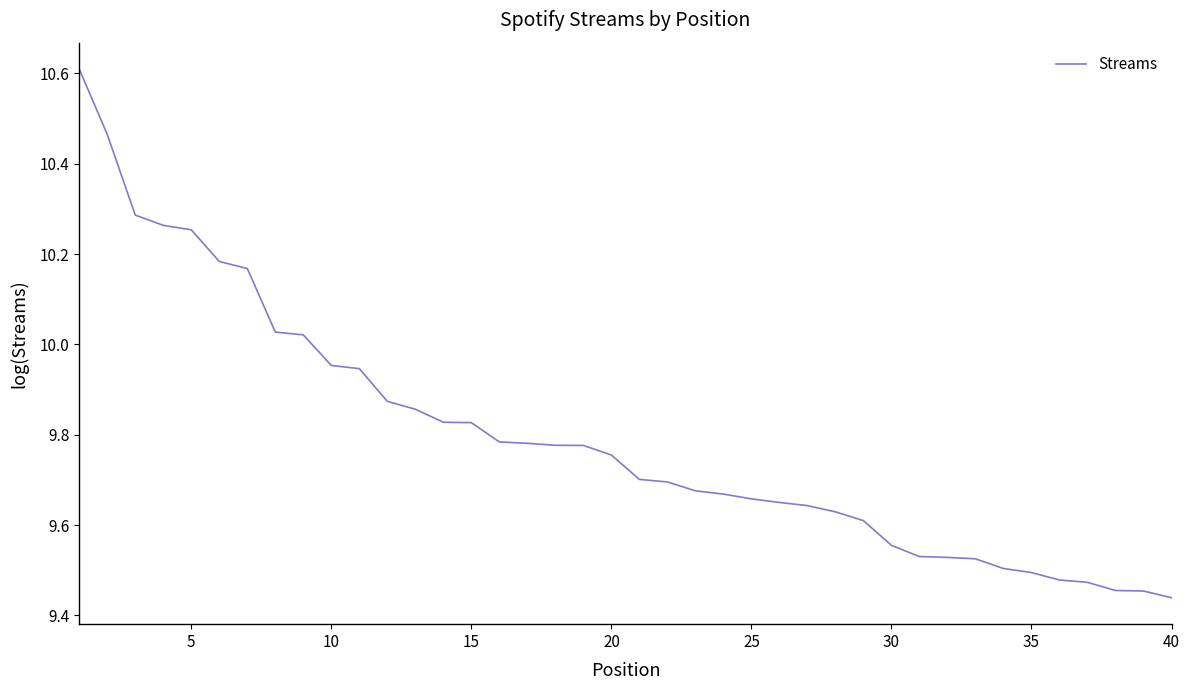

What is the greatest value displayed?

10.6